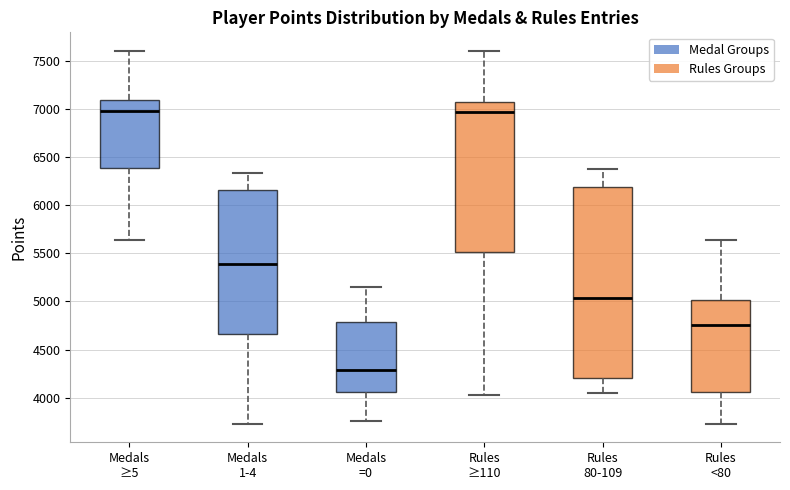

Which box's median line is the lowest?

Medals =0